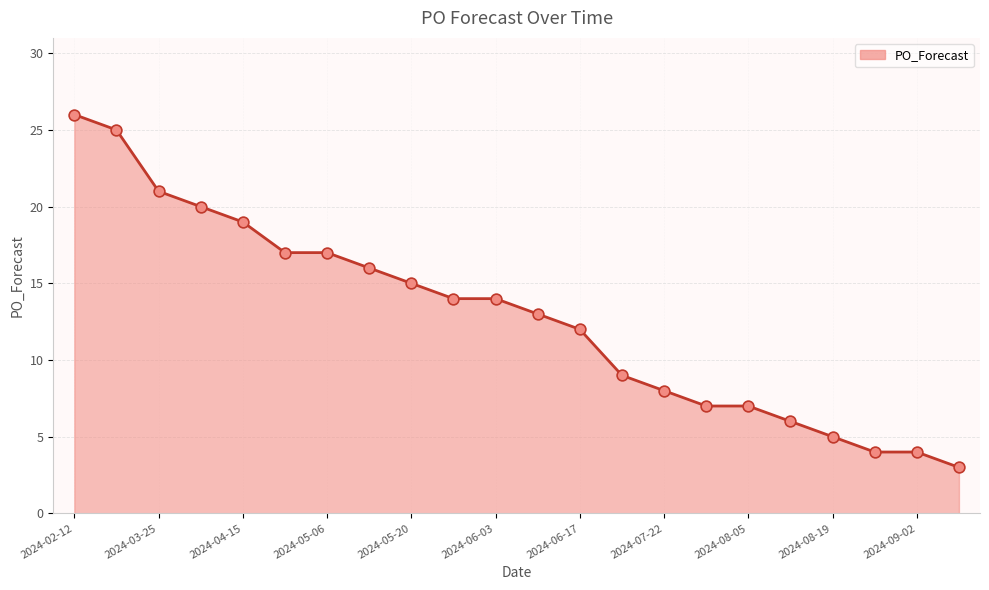

What is the difference between the maximum and minimum values?

23